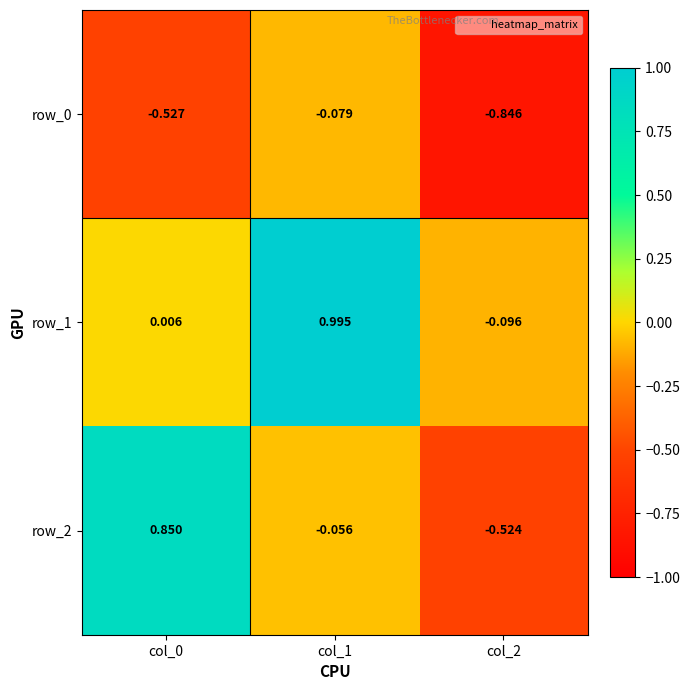

What is the sum of the row_2 values at col_0 and col_2?

0.3